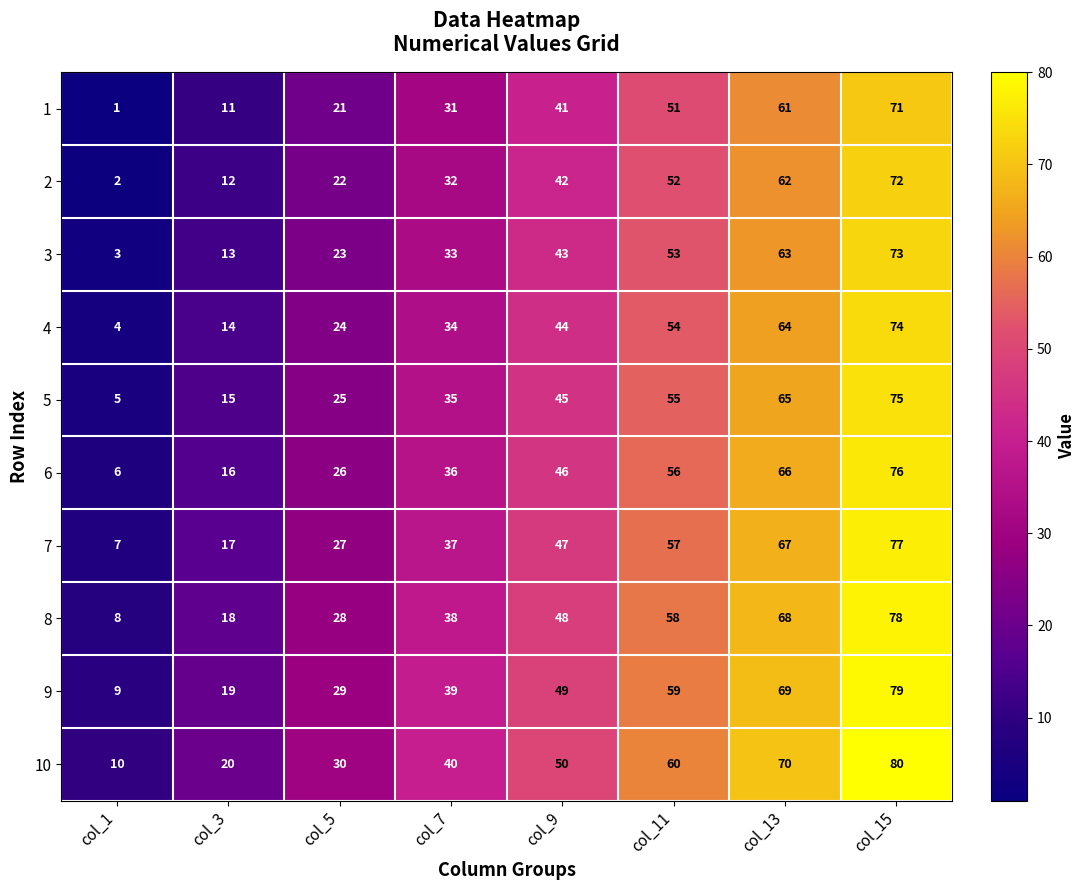

True or false: 4 has a value of 19 at col_11.

False